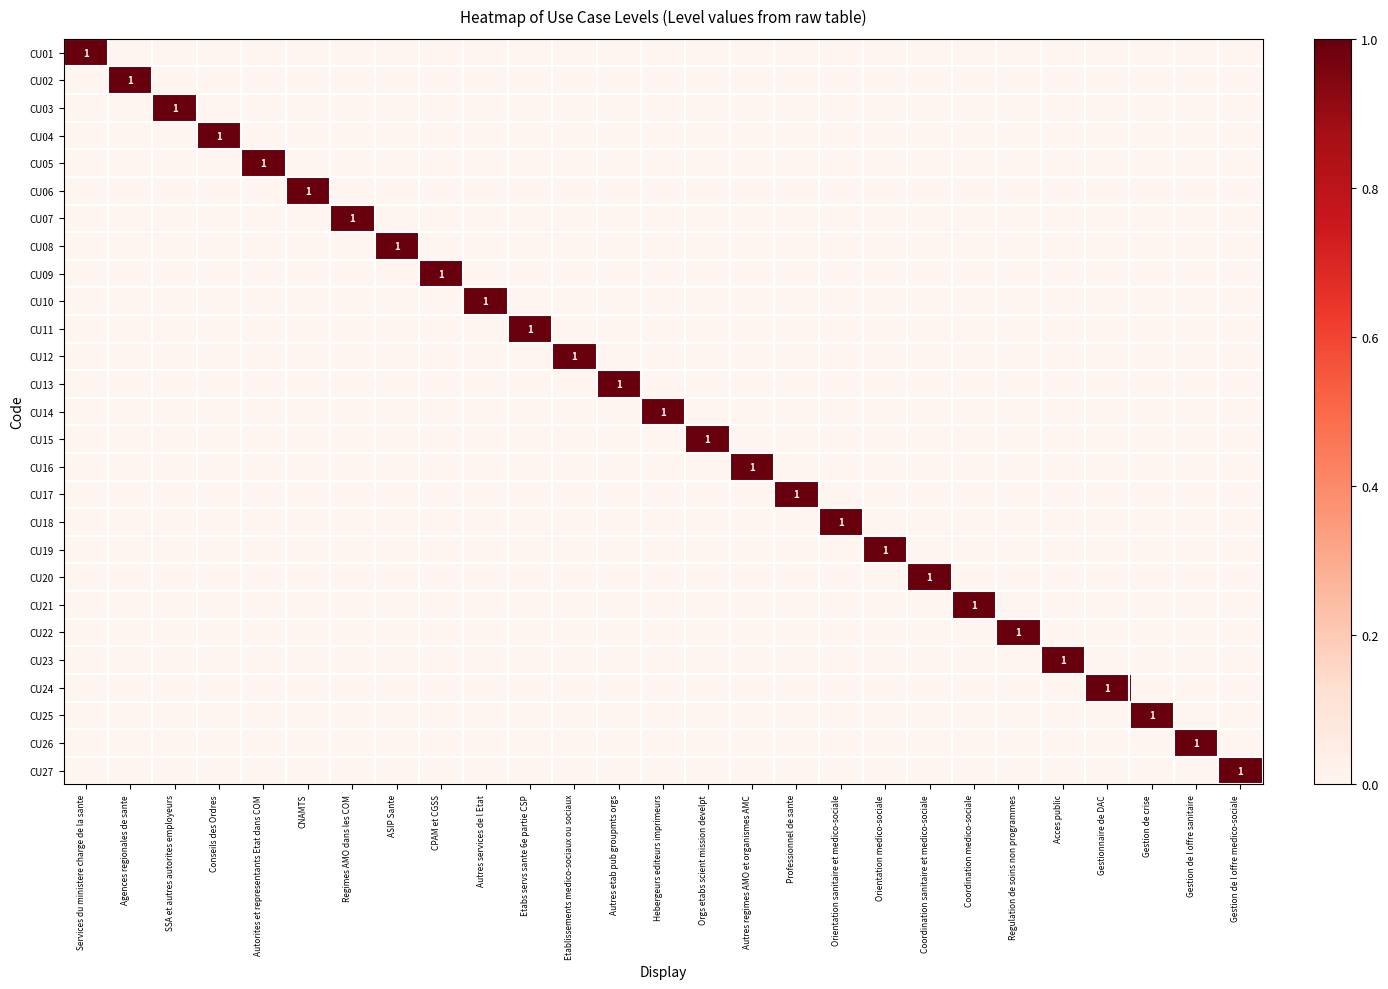

Which has a higher value, Coordination sanitaire et medico-sociale or Gestionnaire de DAC?

Coordination sanitaire et medico-sociale